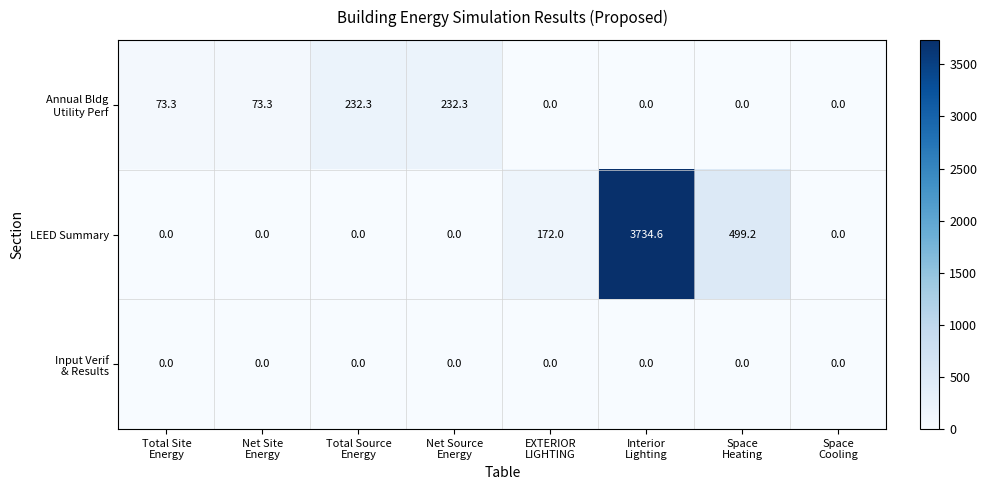

What is the maximum value shown in the chart?

3734.6